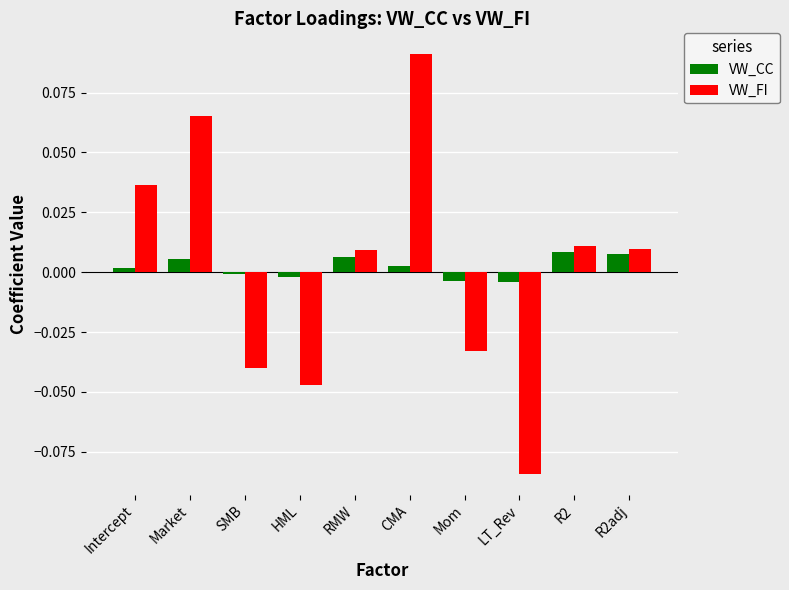

Between Intercept and RMW, which series saw the biggest shift?

VW_FI